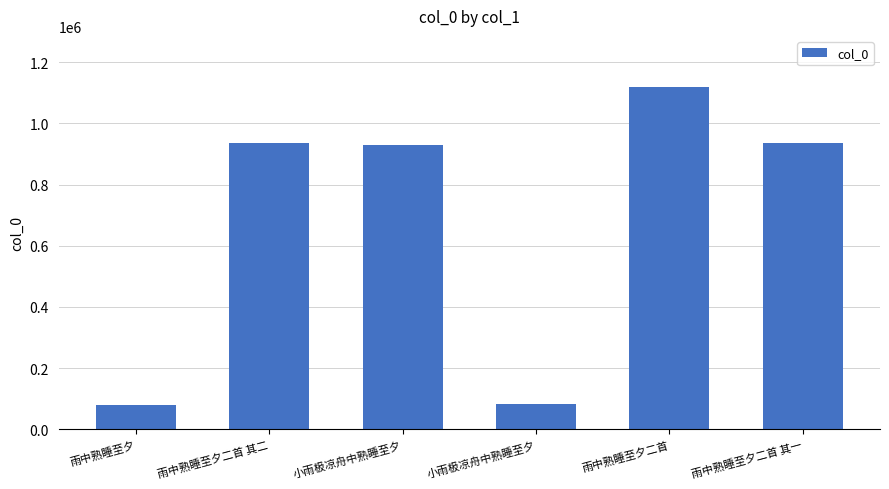

How many bars are there in total?

6